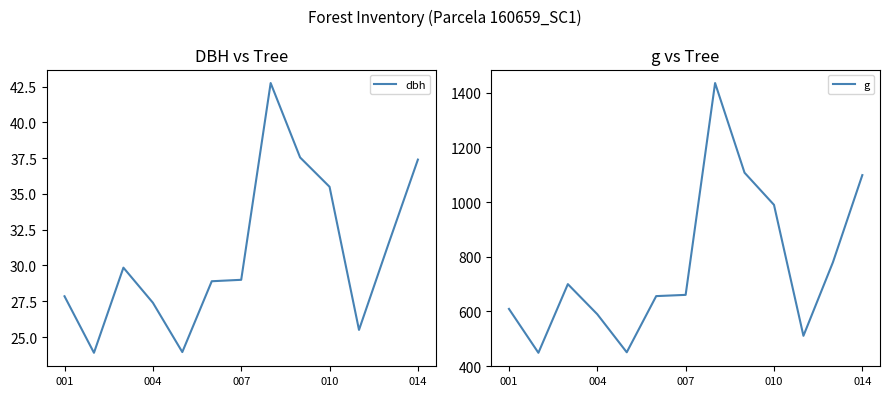

Reading right to left, what are all the values shown in this chart?

dbh: 37.4	31.5	25.5	35.5	37.5	42.8	29.0	28.9	23.9	27.4	29.9	23.9	27.9
g: 1098.6	779.3	510.7	989.8	1107.4	1435.4	660.5	656.0	450.5	589.6	699.8	448.6	609.2